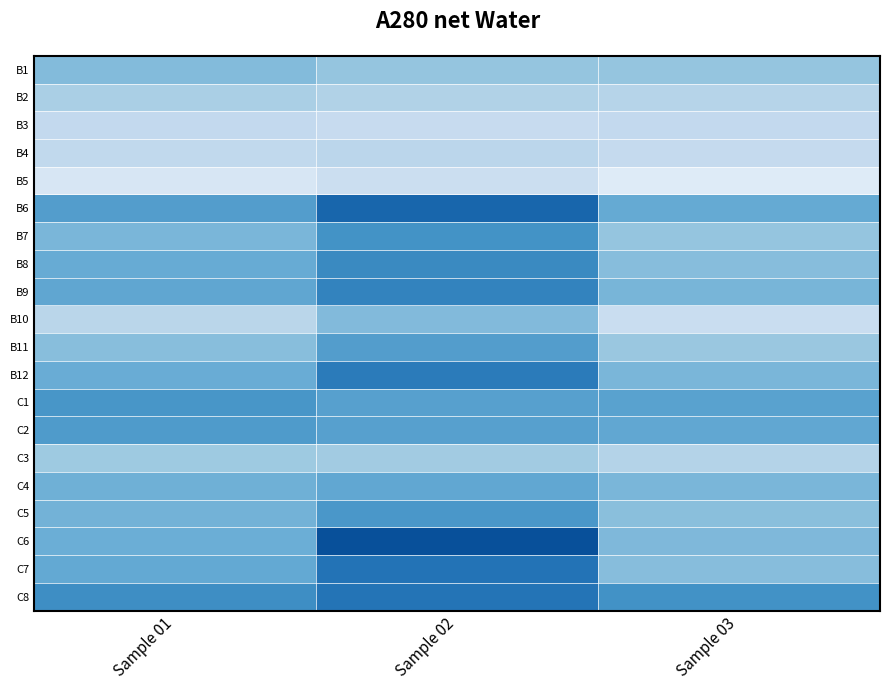

Rank the series by their maximum value, from highest to lowest.

C6, B6, C7, C8, B12, B9, B8, B7, C1, C5, C2, B11, C4, B10, B1, C3, B2, B4, B3, B5